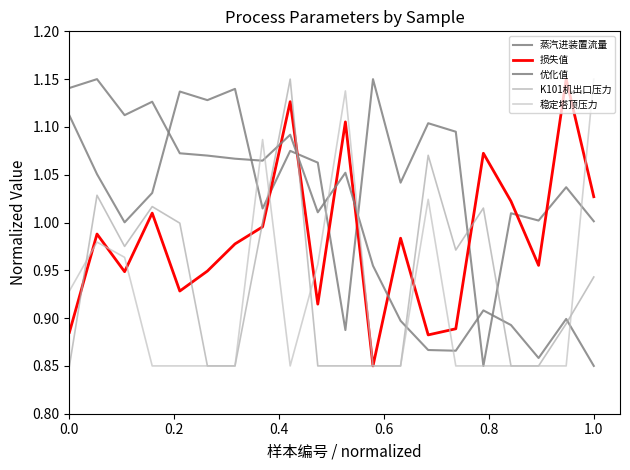

Reading left to right, transcribe all the data shown in this chart.

蒸汽进装置流量: 1.1	1.1	1.0	1.0	1.1	1.1	1.1	1.0	1.1	1.1	0.9	1.1	1.0	1.1	1.1	0.8	1.0	1.0	1.0	1.0
损失值: 0.9	1.0	0.9	1.0	0.9	0.9	1.0	1.0	1.1	0.9	1.1	0.8	1.0	0.9	0.9	1.1	1.0	1.0	1.1	1.0
优化值: 1.1	1.1	1.1	1.1	1.1	1.1	1.1	1.1	1.1	1.0	1.1	1.0	0.9	0.9	0.9	0.9	0.9	0.9	0.9	0.8
K101机出口压力: 0.8	1.0	1.0	1.0	1.0	0.8	0.8	1.0	1.1	0.8	0.8	0.8	0.8	1.1	1.0	1.0	0.8	0.8	0.9	0.9
稳定塔顶压力: 0.9	1.0	1.0	0.8	0.8	0.8	0.8	1.1	0.8	1.0	1.1	0.8	0.8	1.0	0.8	0.8	0.8	0.8	0.8	1.1